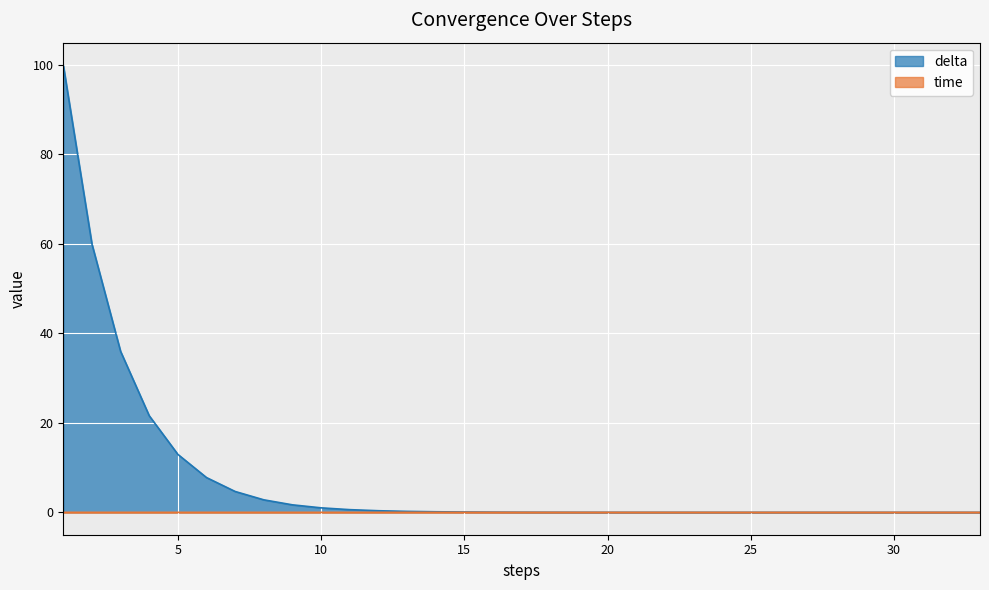

How many lines are shown in the chart?

2